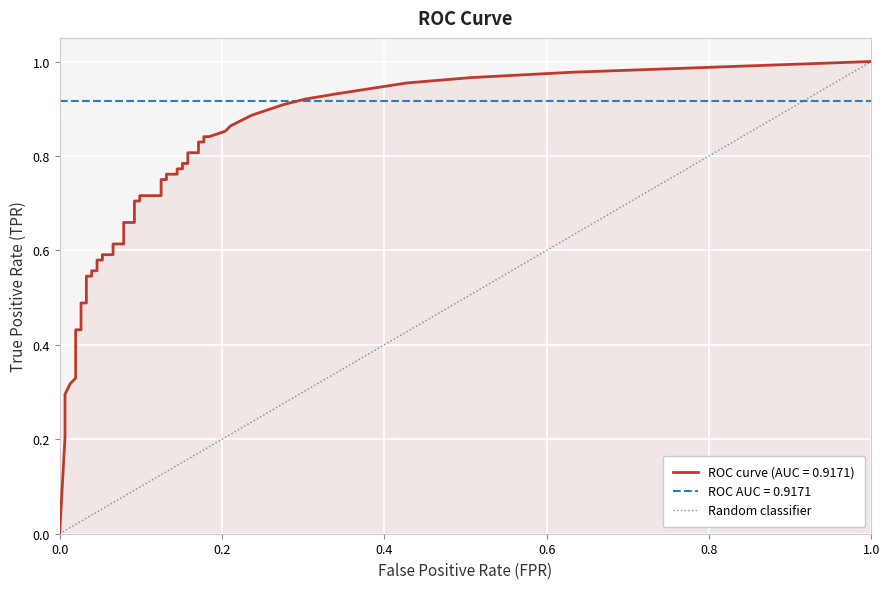

The chart shows a value of 1 at 1.0. True or false?

False